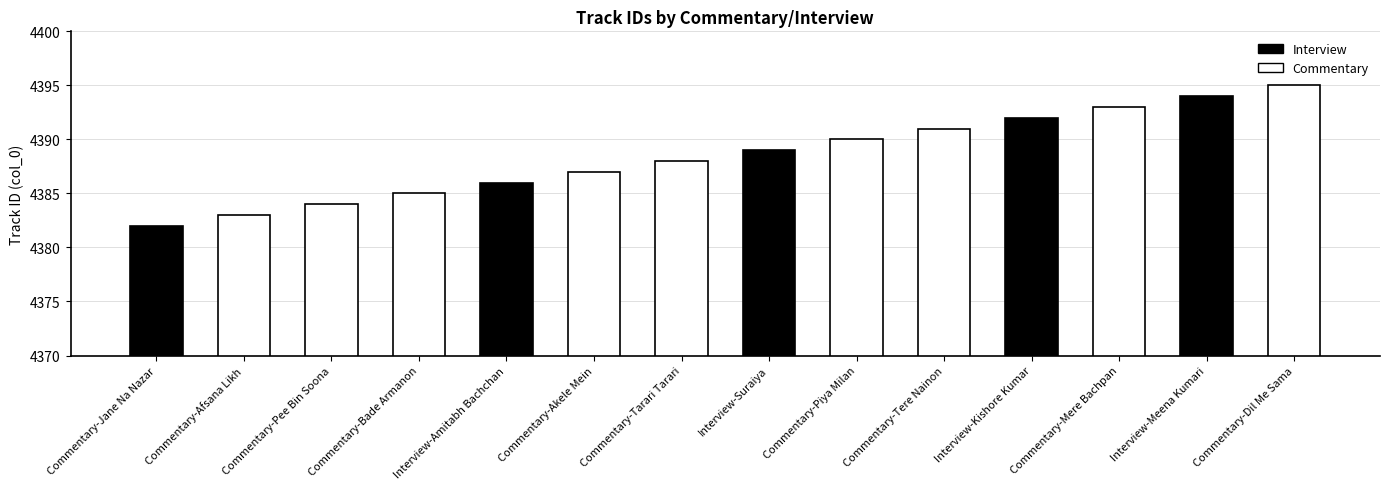

What value does the data have at Interview-Suraiya?

4389